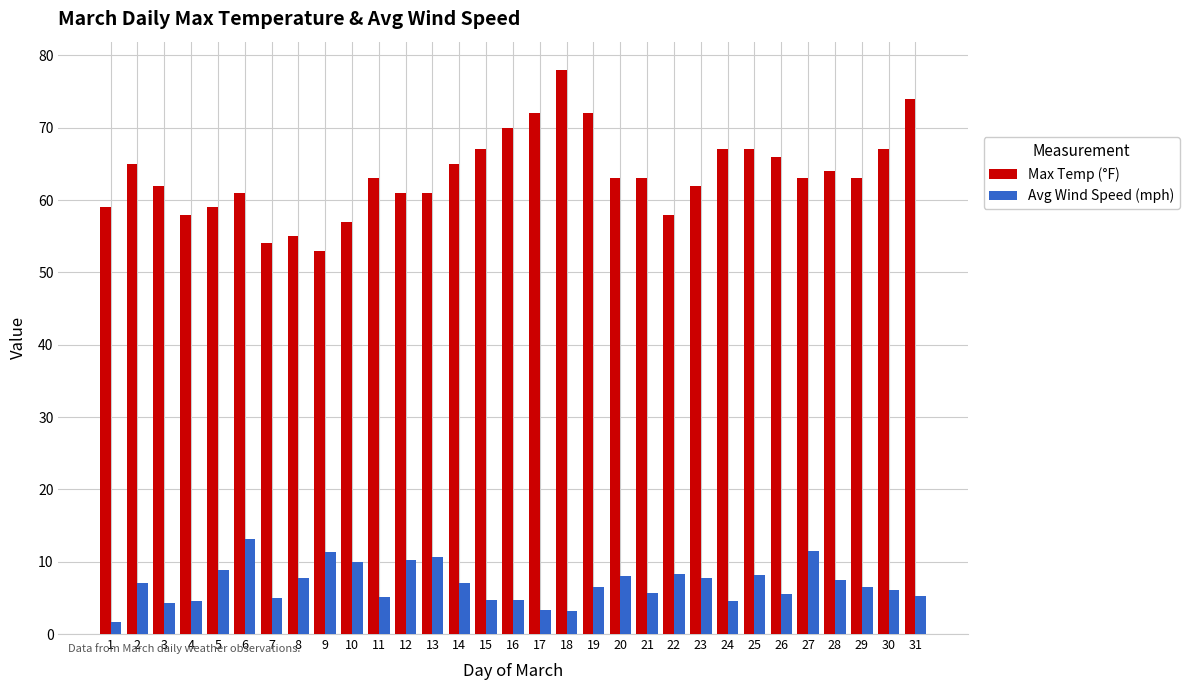

Read the Max Temp (°F) value at 28.

64.0